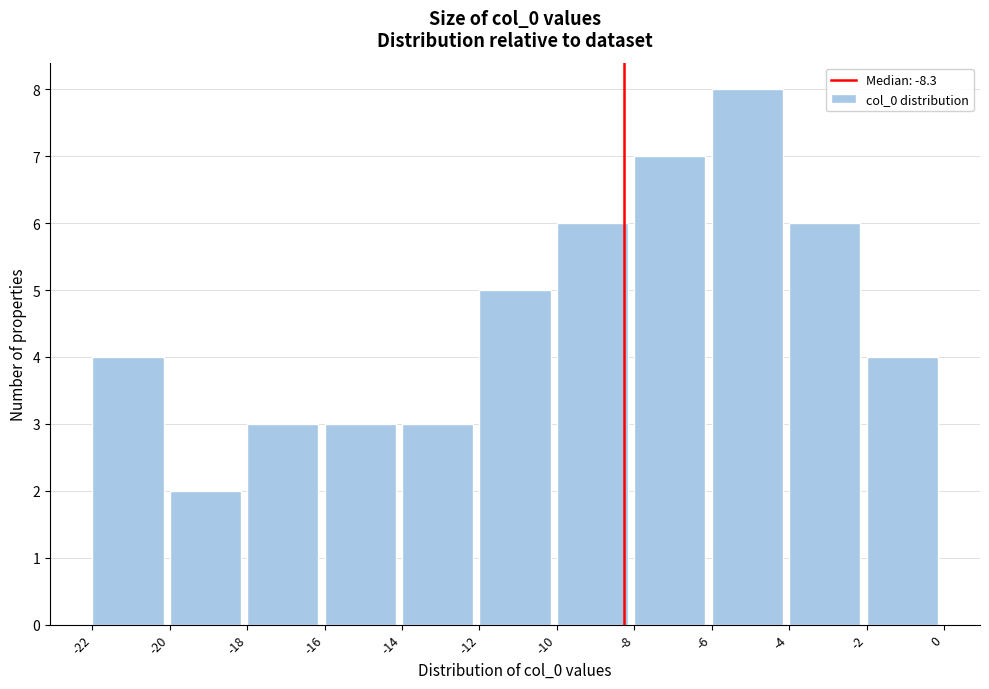

Reading left to right, transcribe this chart: for each bar, give the range it covers on the x-axis and its height. The values are not printed on the chart, so give them approximately, as read against the axis.

-22 to -20: 4
-20 to -18: 2
-18 to -16: 3
-16 to -14: 3
-14 to -12: 3
-12 to -10: 5
-10 to -8: 6
-8 to -6: 7
-6 to -4: 8
-4 to -2: 6
-2 to 0: 4